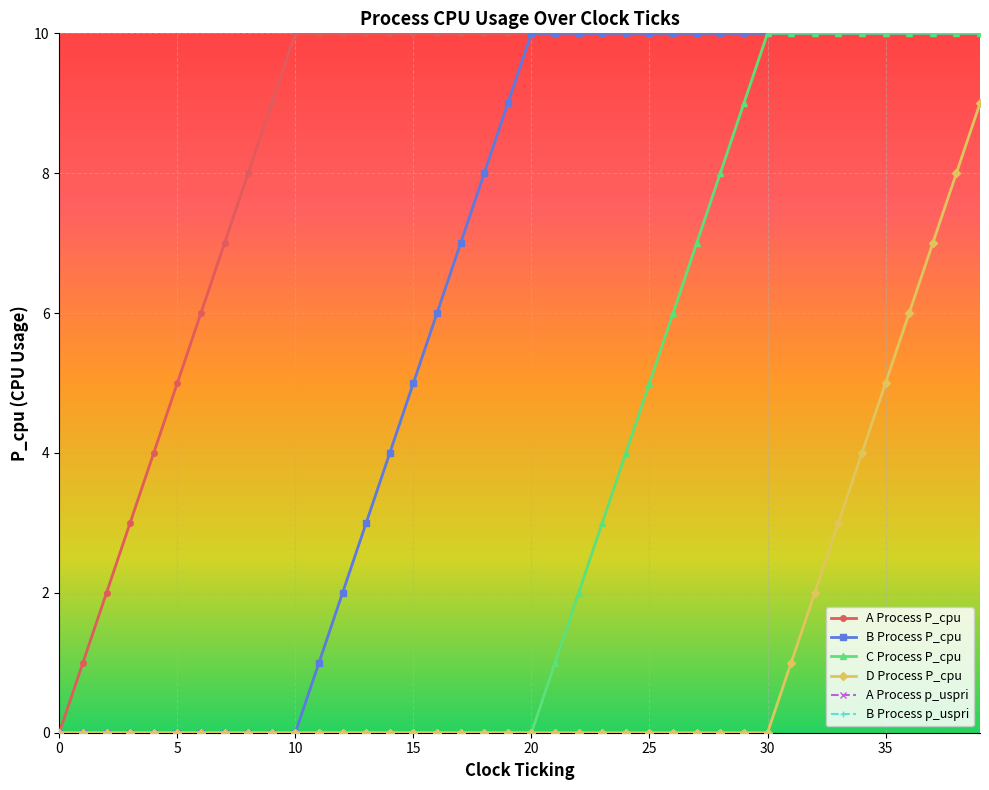

True or false: A Process P_cpu has a value of 10 at 20.

True